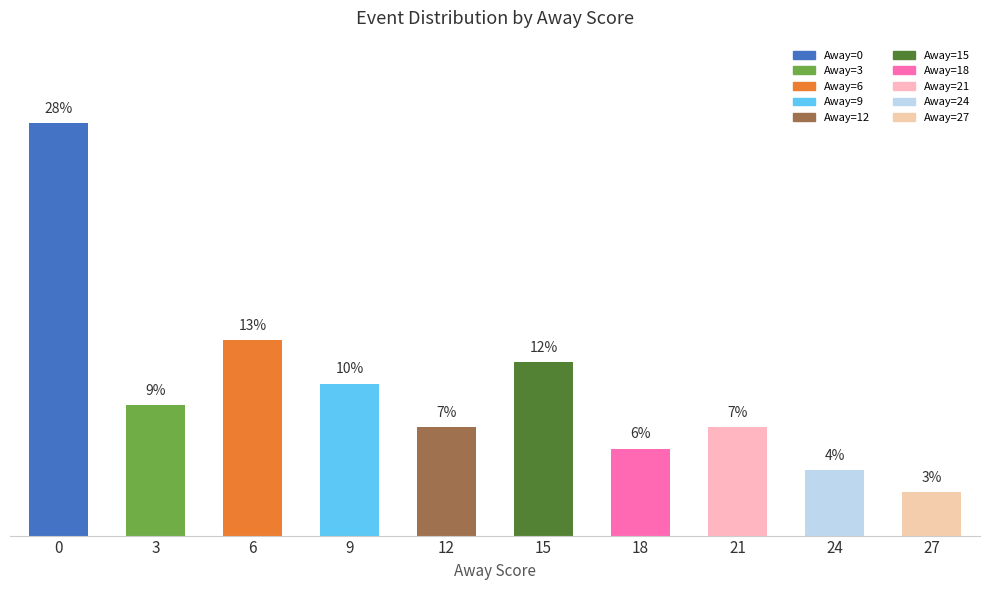

Reading left to right, extract all data points from this chart.

0=27.9	3=8.8	6=13.2	9=10.3	12=7.4	15=11.8	18=5.9	21=7.4	24=4.4	27=2.9